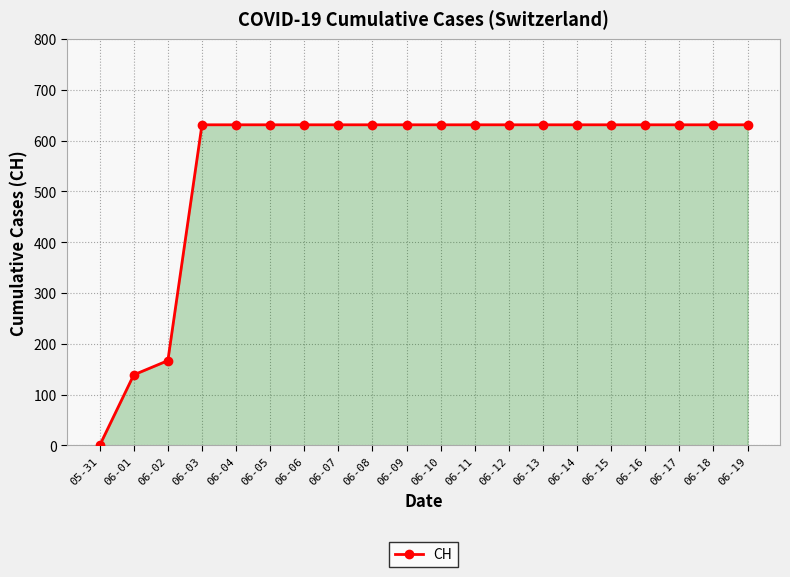

What is the difference between the maximum and minimum values?

631